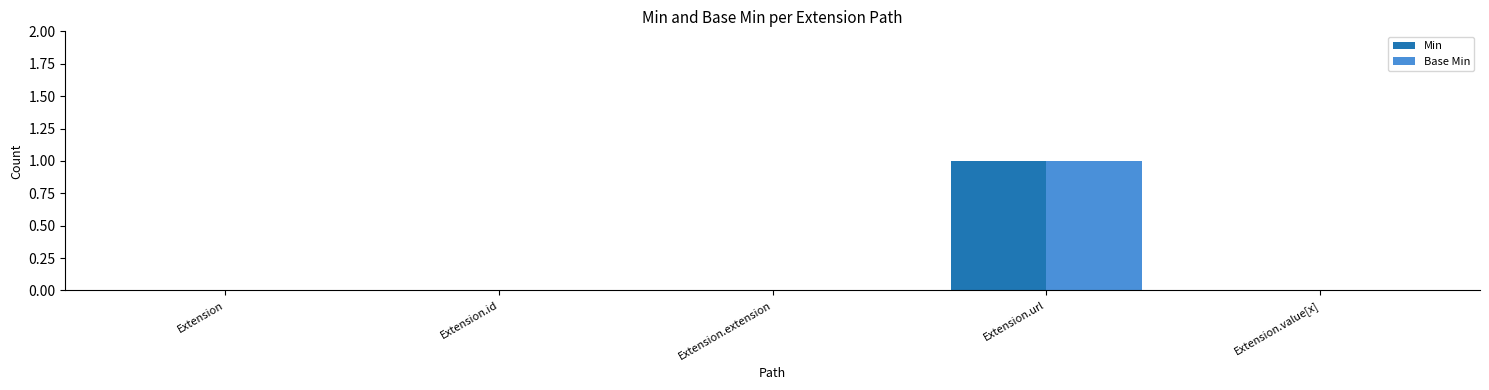

How many series are shown in this chart?

2